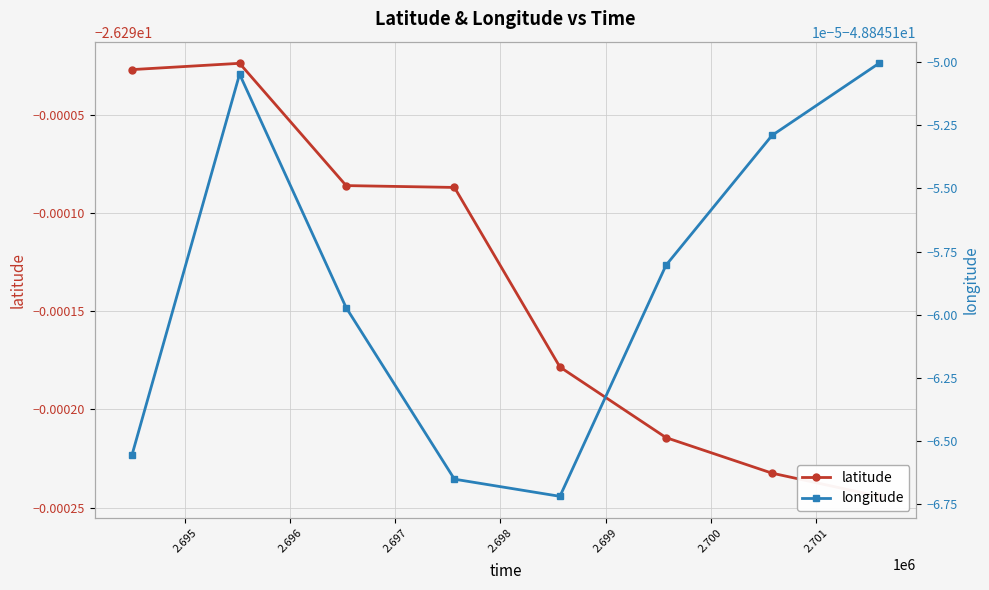

Count the number of data series in this chart.

2